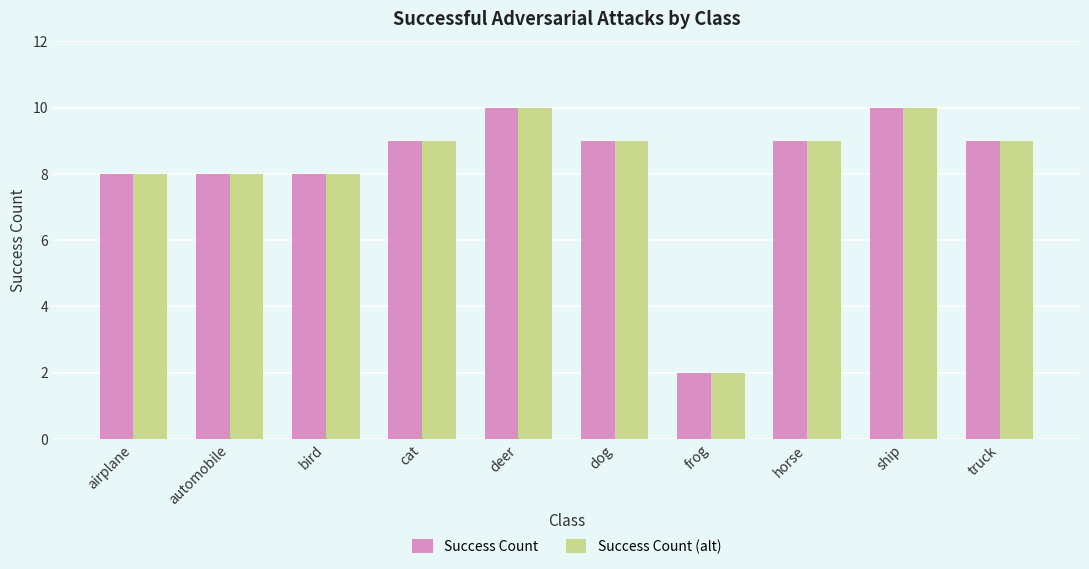

What position from the right is frog?

4